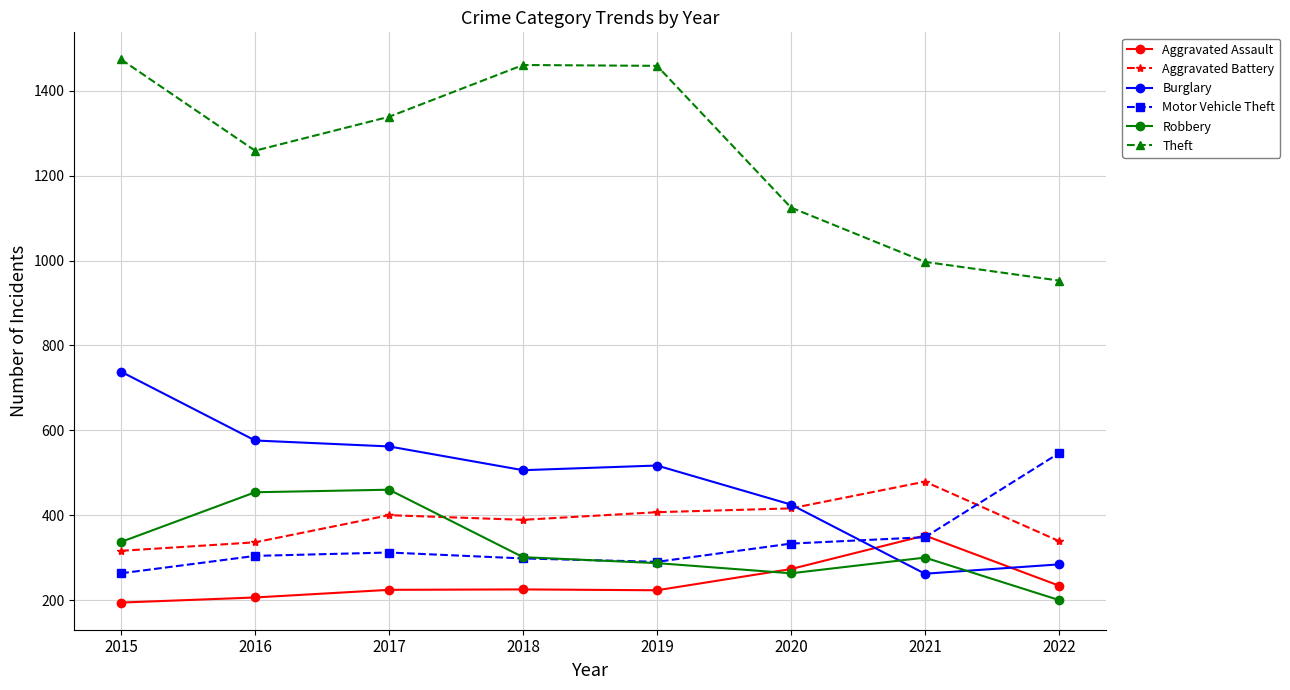

How many distinct data groups are displayed?

6